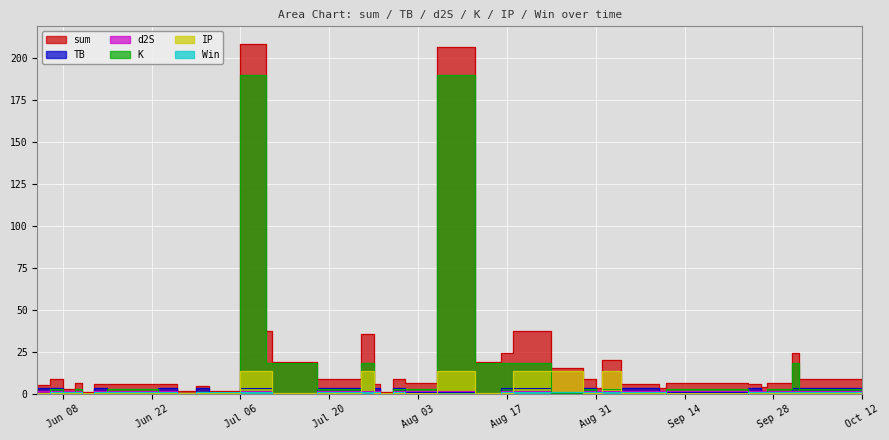

How many data points does each series have?

40